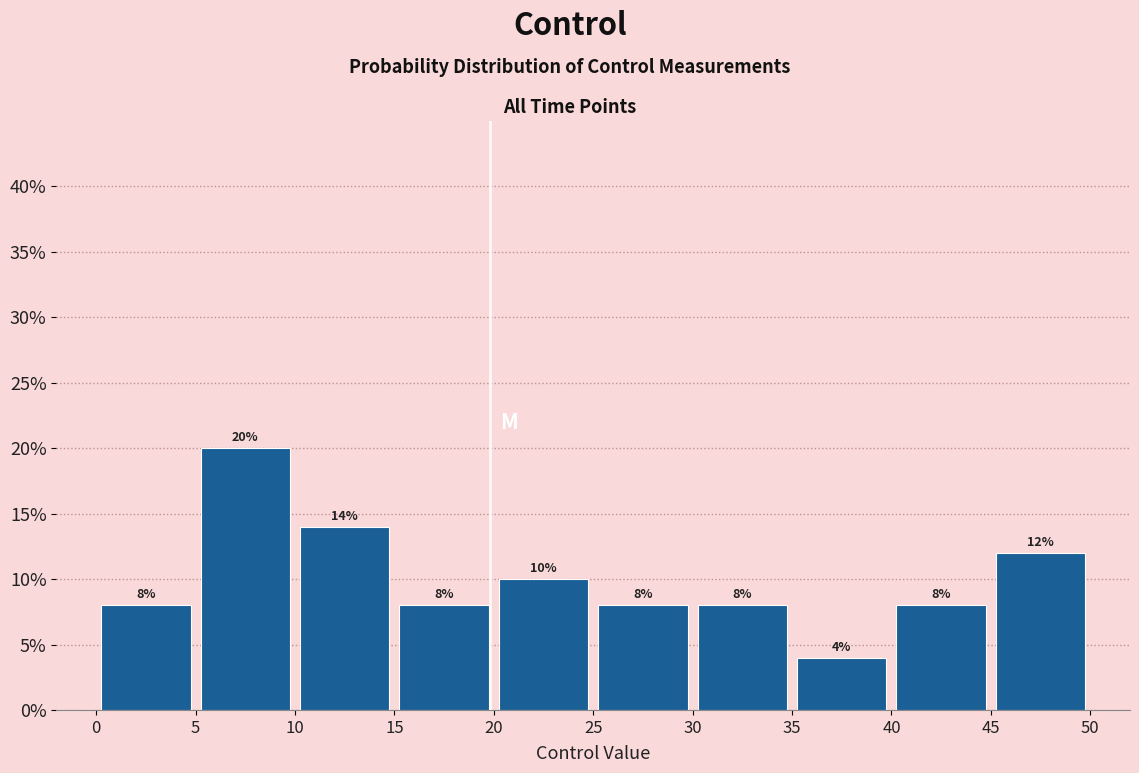

Reading left to right, transcribe this chart: for each bar, give the range it covers on the x-axis and its height.

0 to 5: 8
5 to 10: 20
10 to 15: 14
15 to 20: 8
20 to 25: 10
25 to 30: 8
30 to 35: 8
35 to 40: 4
40 to 45: 8
45 to 50: 12